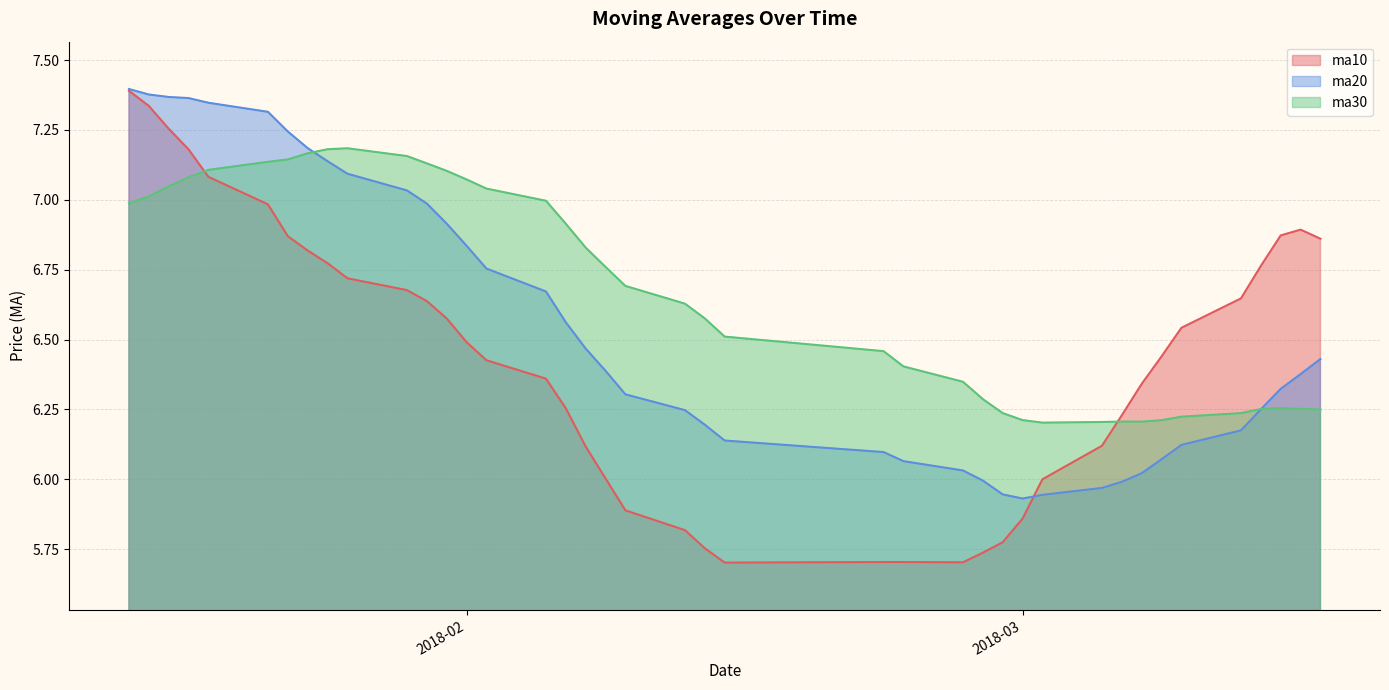

What is the difference between the maximum and second lowest values in the ma10 series?

1.7